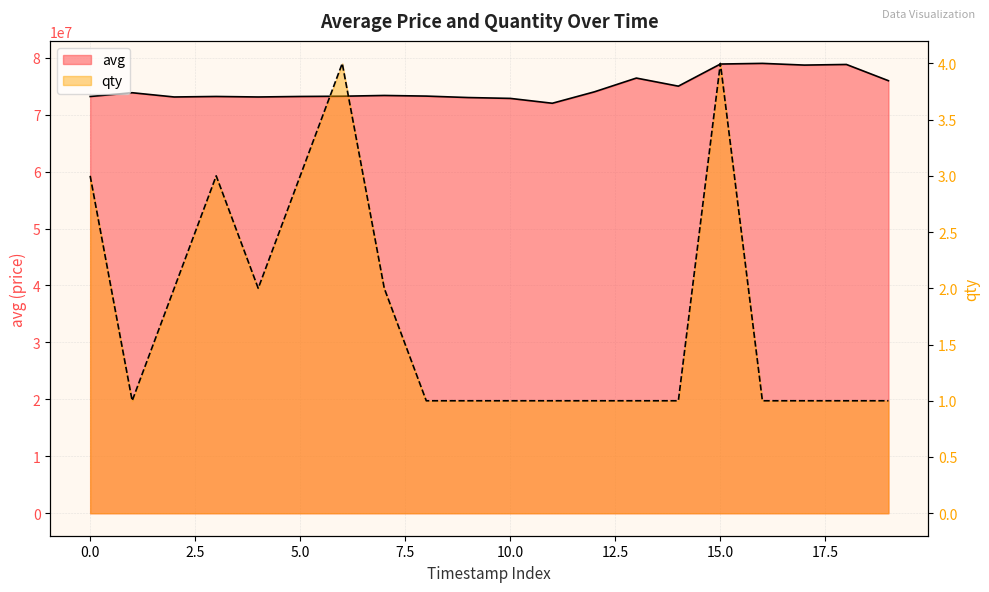

At 16, list the series in order from smallest to largest.

qty, avg